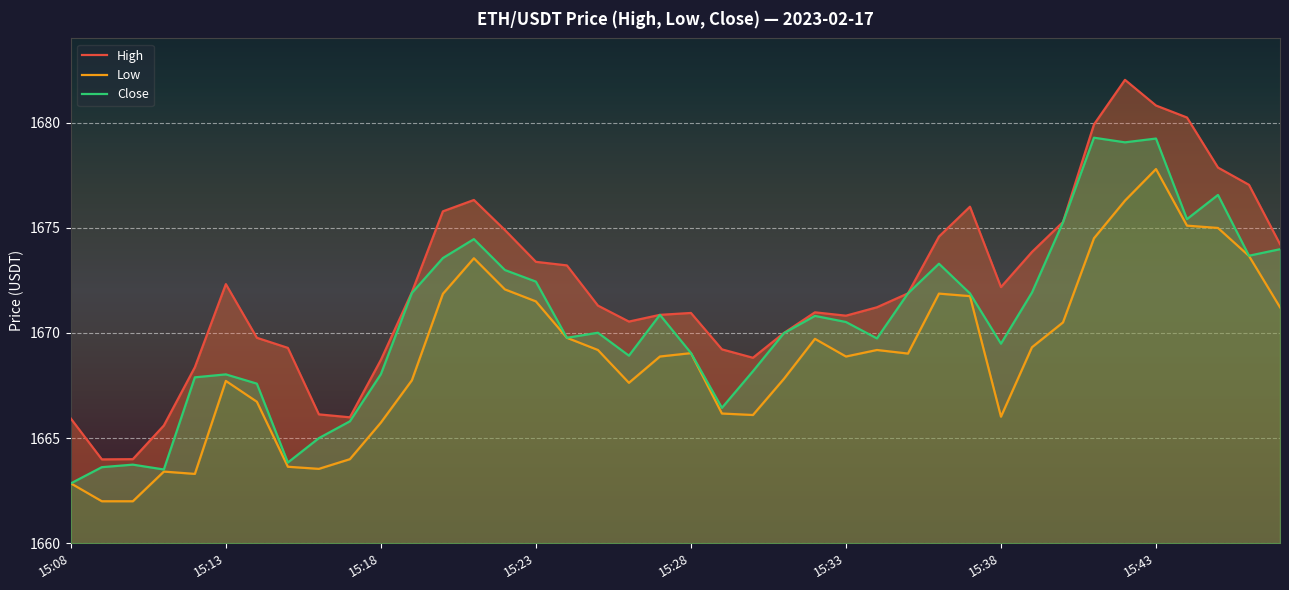

Reading left to right, list all the values displayed in this chart.

High: 1665.9	1664.0	1664.0	1665.6	1668.4	1672.3	1669.8	1669.3	1666.1	1666.0	1668.7	1671.9	1675.8	1676.3	1674.9	1673.4	1673.2	1671.3	1670.5	1670.9	1671.0	1669.2	1668.8	1670.0	1671.0	1670.8	1671.2	1671.9	1674.6	1676.0	1672.2	1673.8	1675.3	1679.9	1682.0	1680.8	1680.2	1677.9	1677.0	1674.2
Low: 1662.8	1662.0	1662.0	1663.4	1663.3	1667.7	1666.7	1663.6	1663.5	1664.0	1665.7	1667.8	1671.9	1673.5	1672.1	1671.5	1669.8	1669.2	1667.6	1668.9	1669.0	1666.2	1666.1	1667.8	1669.7	1668.9	1669.2	1669.0	1671.9	1671.8	1666.0	1669.3	1670.5	1674.5	1676.3	1677.8	1675.1	1675.0	1673.7	1671.2
Close: 1662.8	1663.6	1663.7	1663.5	1667.9	1668.0	1667.6	1663.8	1665.0	1665.8	1668.0	1671.9	1673.6	1674.5	1673.0	1672.4	1669.8	1670.0	1668.9	1670.9	1669.0	1666.4	1668.2	1670.0	1670.8	1670.5	1669.7	1671.9	1673.3	1671.9	1669.5	1671.9	1675.3	1679.3	1679.1	1679.2	1675.4	1676.6	1673.7	1674.0